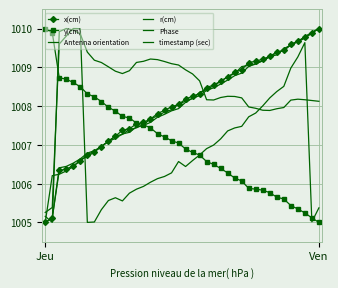

Which series has the largest total across all categories?

Antenna orientation